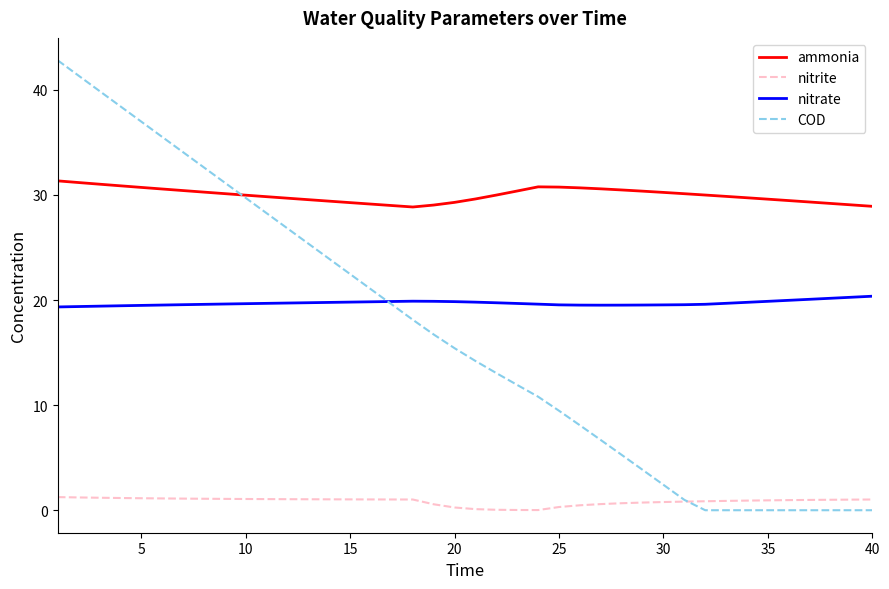

How many lines are shown in the chart?

4